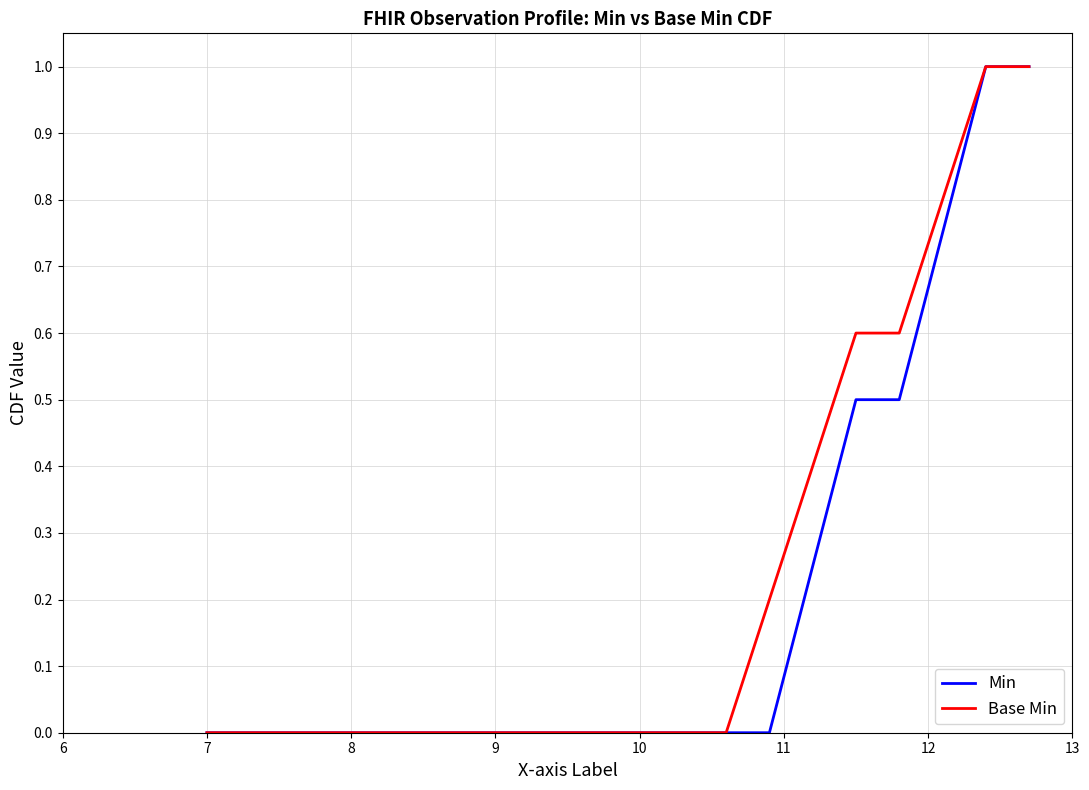

What are all the series names shown in the legend?

Min, Base Min